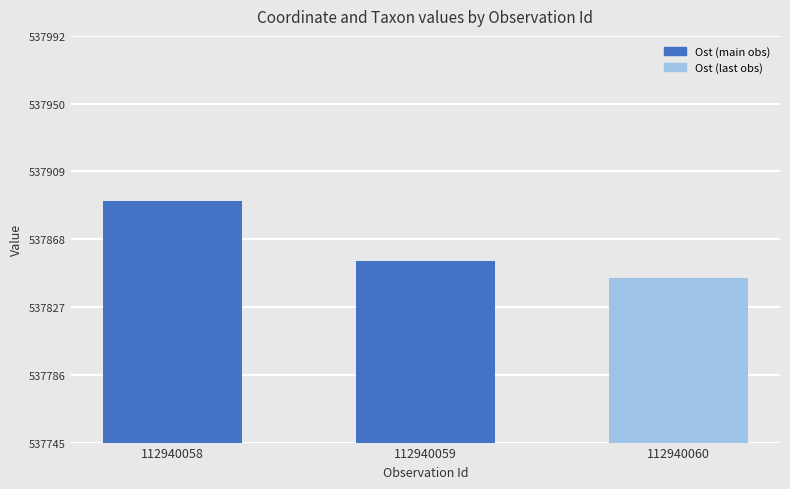

The value at 112940058 is 770916. True or false?

False